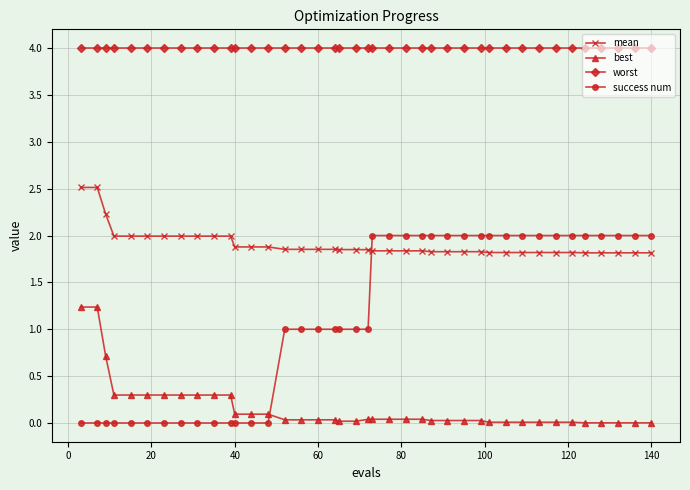

Count the success num values in the range 0 to 2.

40